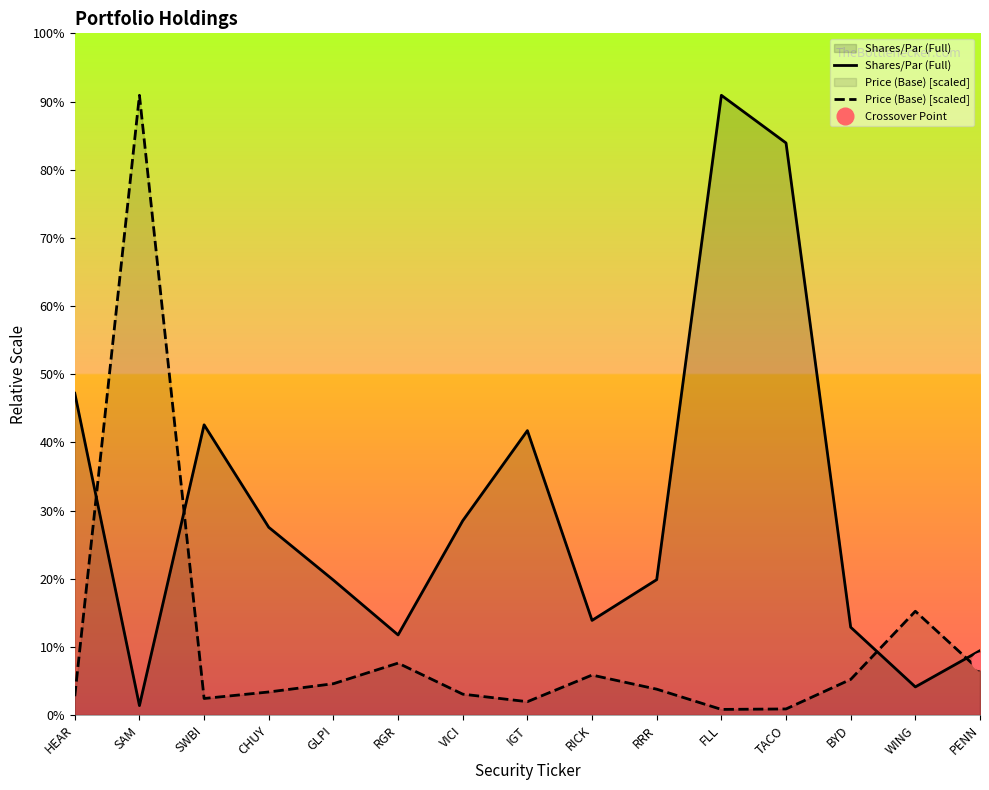

Does the chart have visible grid lines?

No